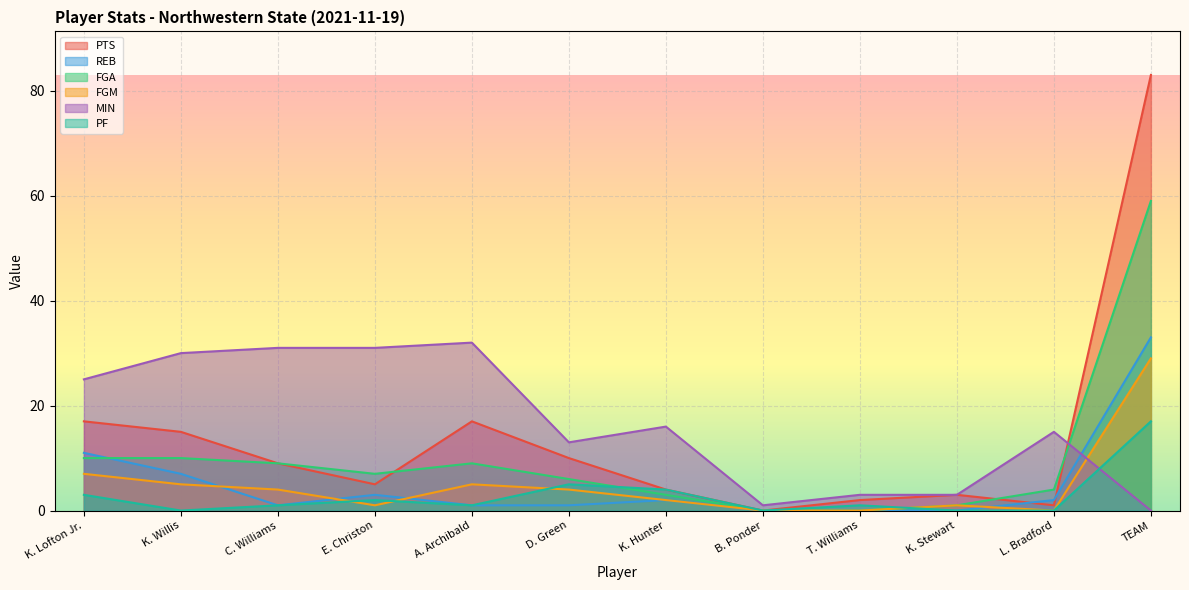

Rank the categories by FGA value from lowest to highest.

B. Ponder, T. Williams, K. Stewart, K. Hunter, L. Bradford, D. Green, E. Christon, C. Williams, A. Archibald, K. Lofton Jr., K. Willis, TEAM